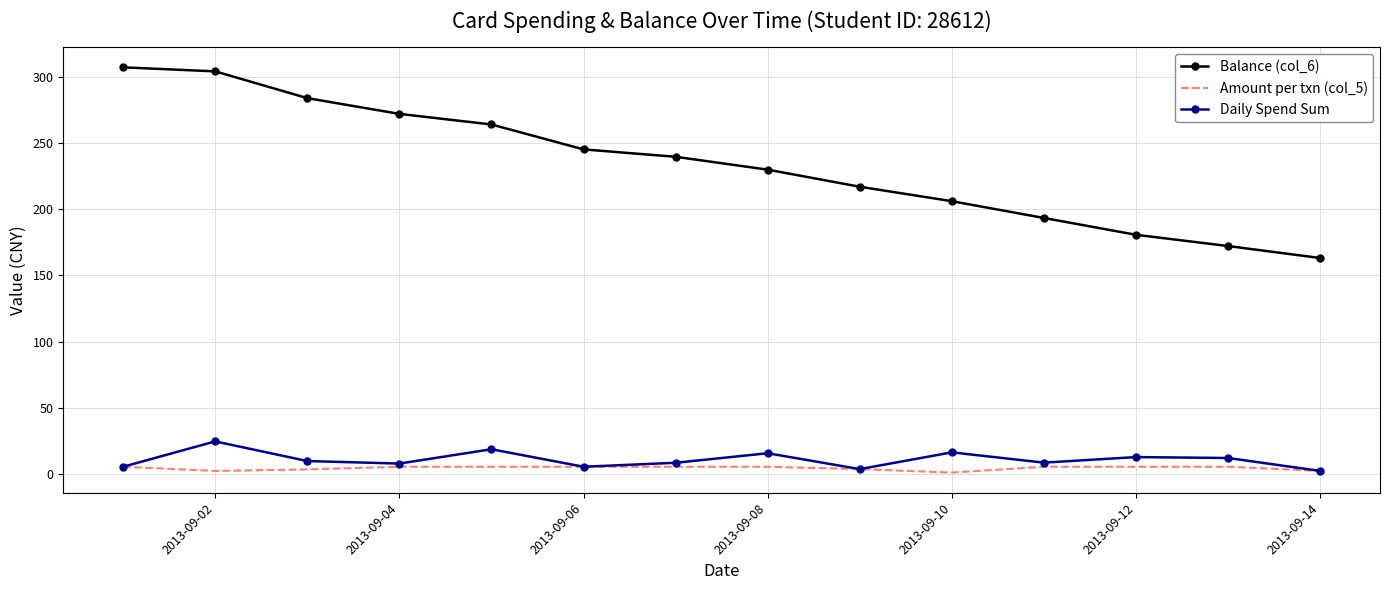

What is the maximum value for Daily Spend Sum?

24.7